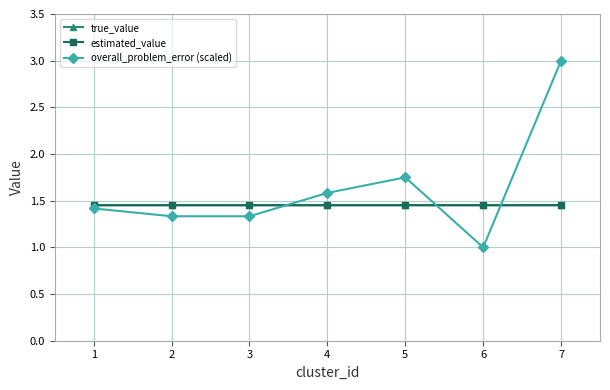

What is the sum of all estimated_value values?

10.2